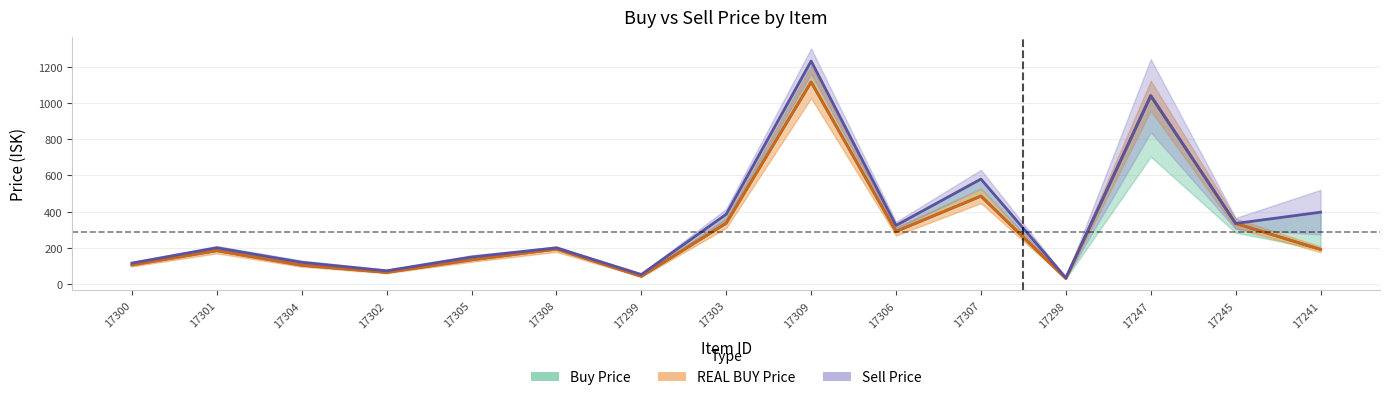

Between 17304 and 17300, which is larger?

17300